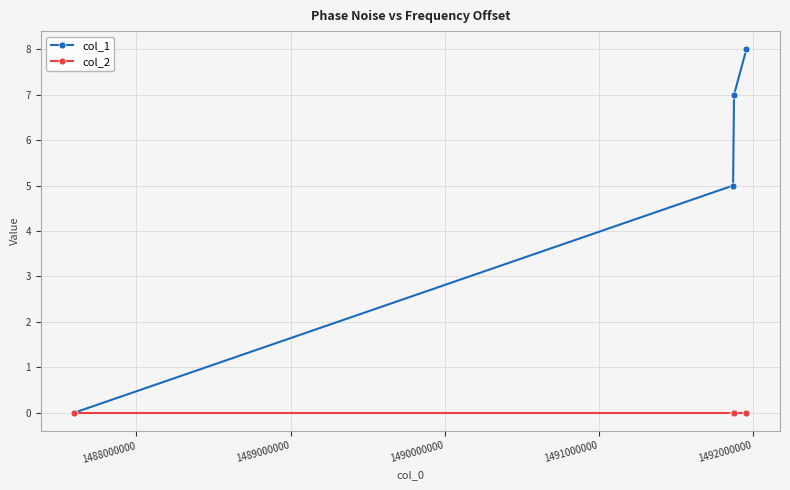

Reading left to right, what are all the values shown in this chart?

col_1: 0	5	7	8
col_2: 0	0	0	0